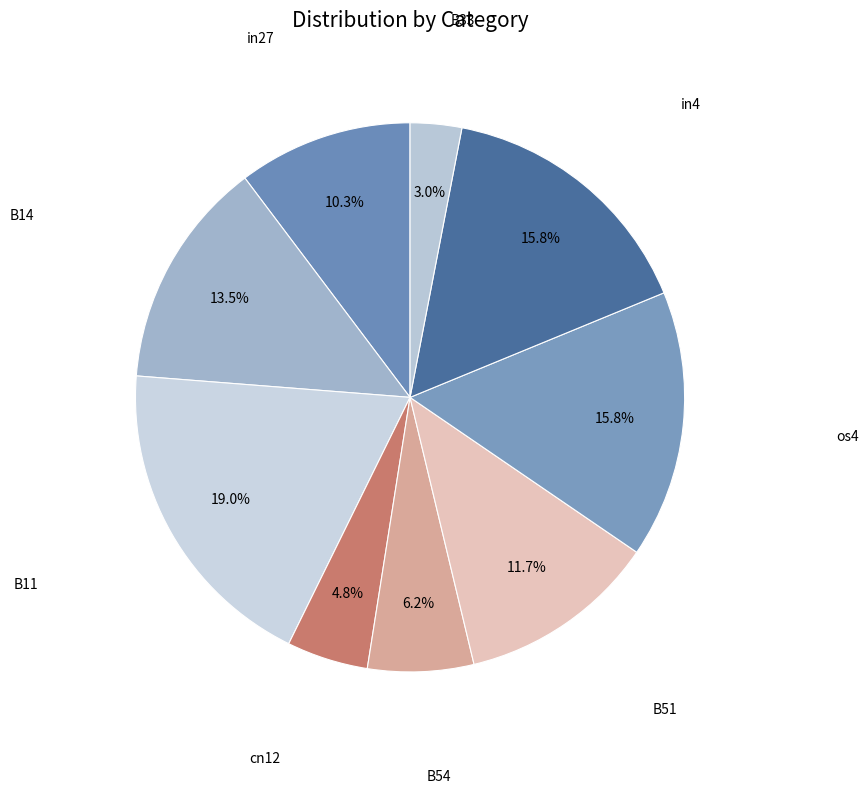

To the nearest percent, what is the average slice percentage?

11%